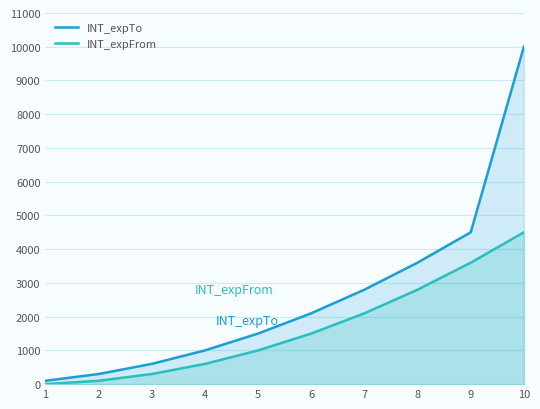

Count the number of categories in the chart.

10